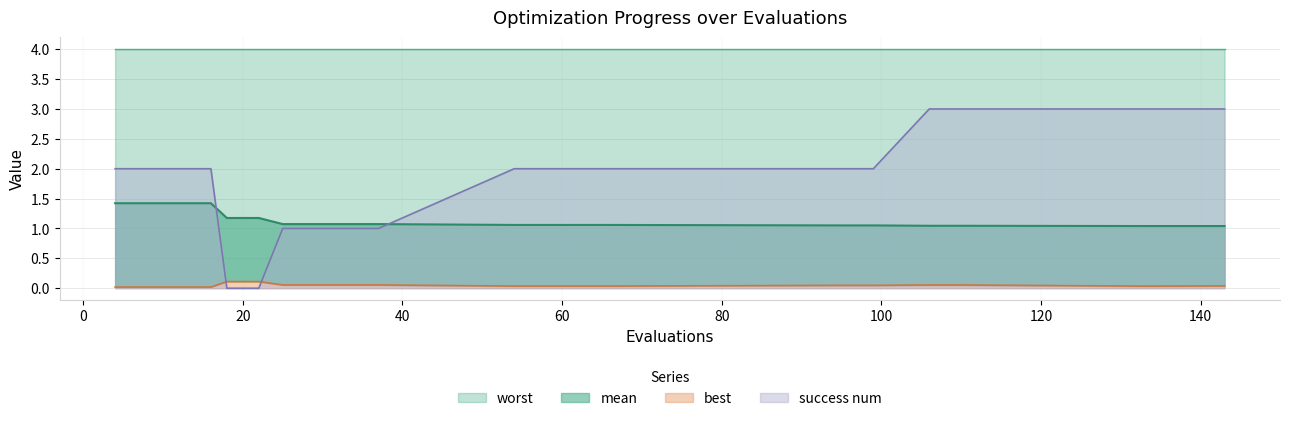

Read the best value at 106.

0.1